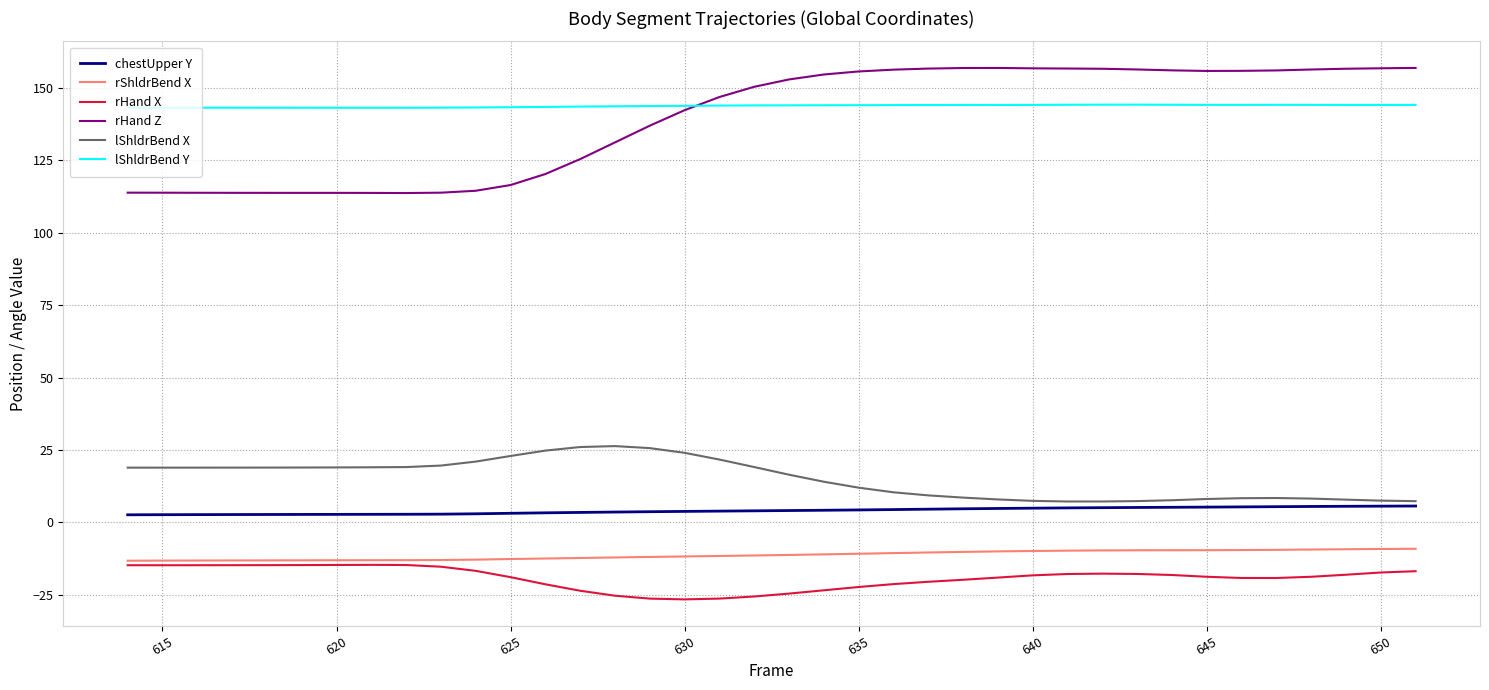

What is the difference between the maximum and second lowest values in the rShldrBend X series?

4.1